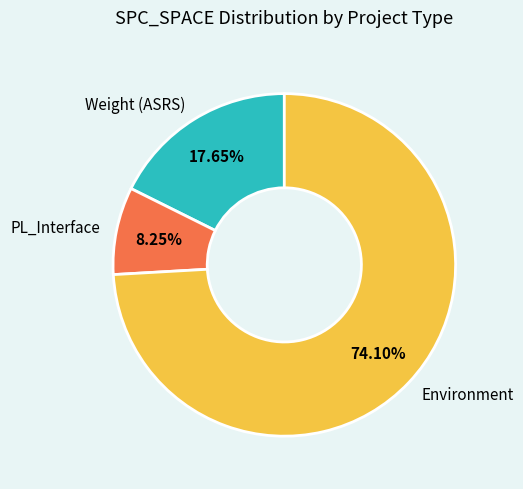

To the nearest percent, what is the difference between the largest and smallest slice percentages?

66%